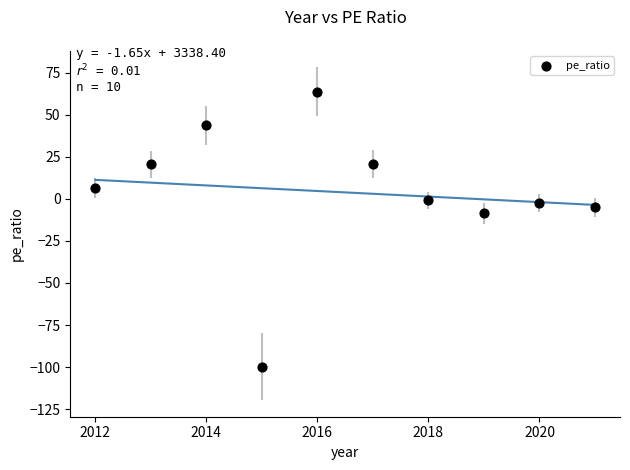

What Y value in the scatter plot is closest to -18?

-8.6